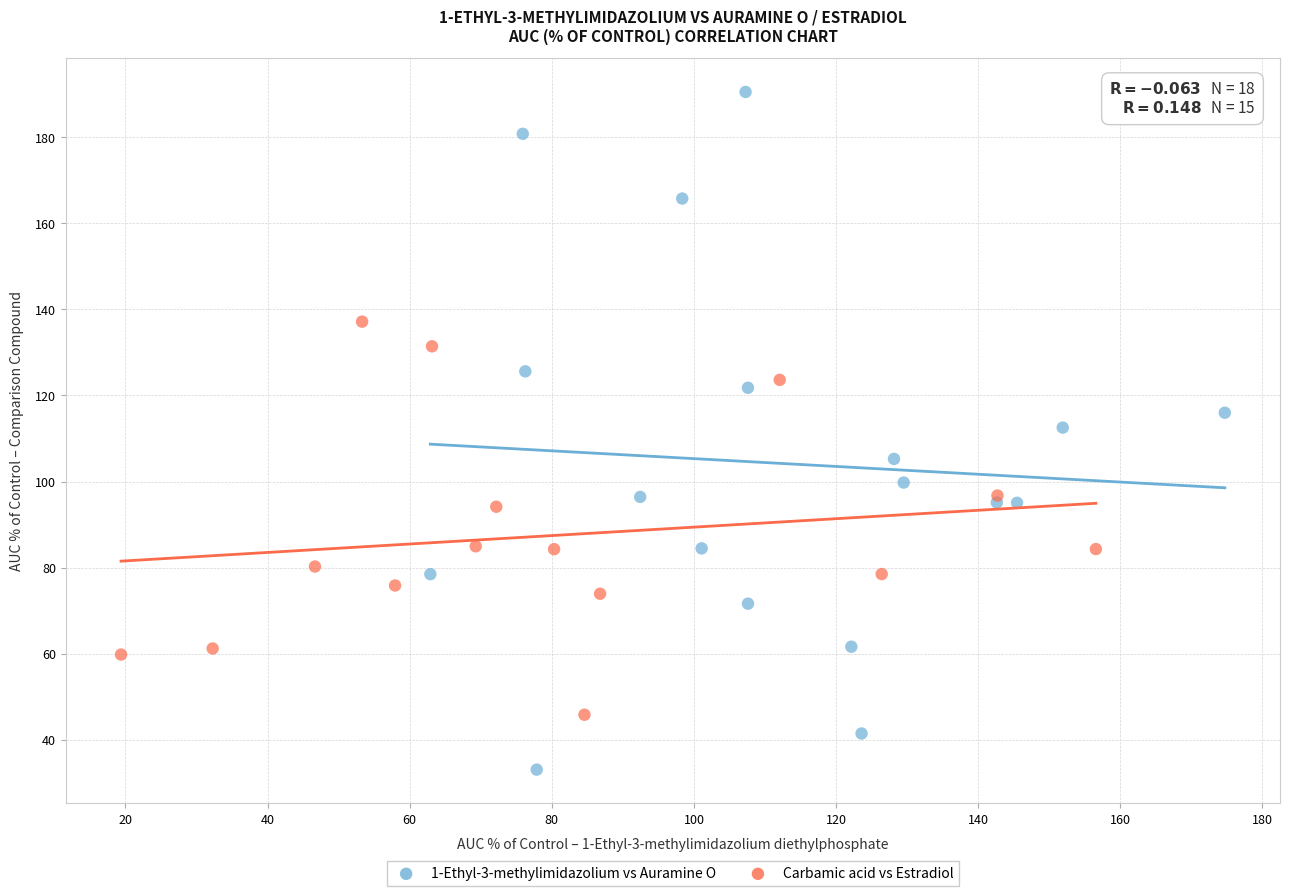

Which series has the largest Y range (max minus min)?

1-Ethyl-3-methylimidazolium vs Auramine O